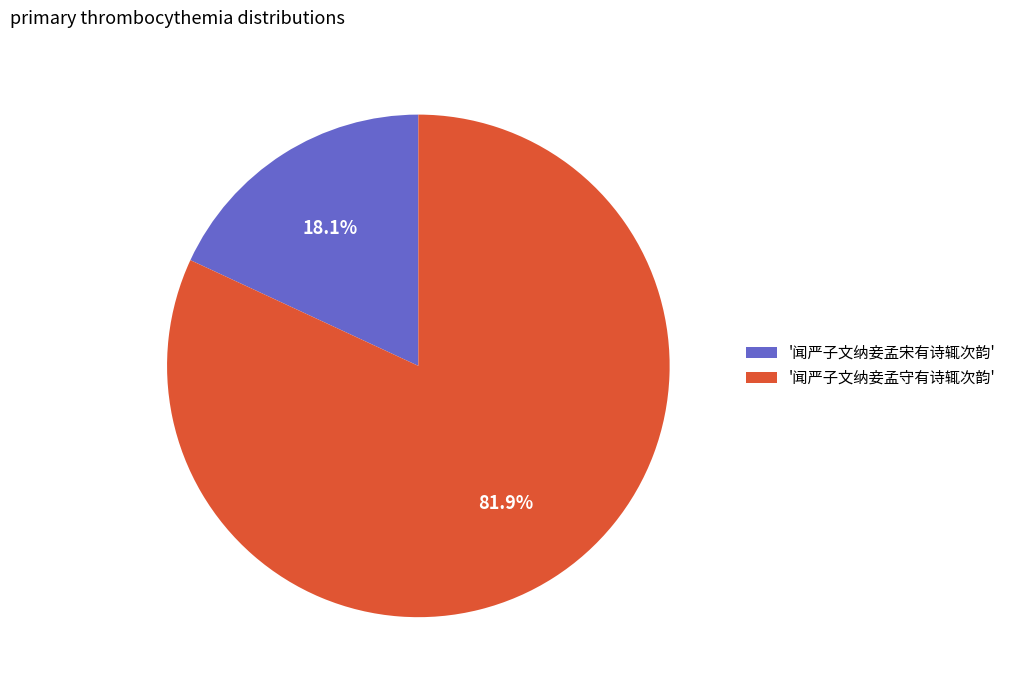

How many slices are in this pie chart?

2